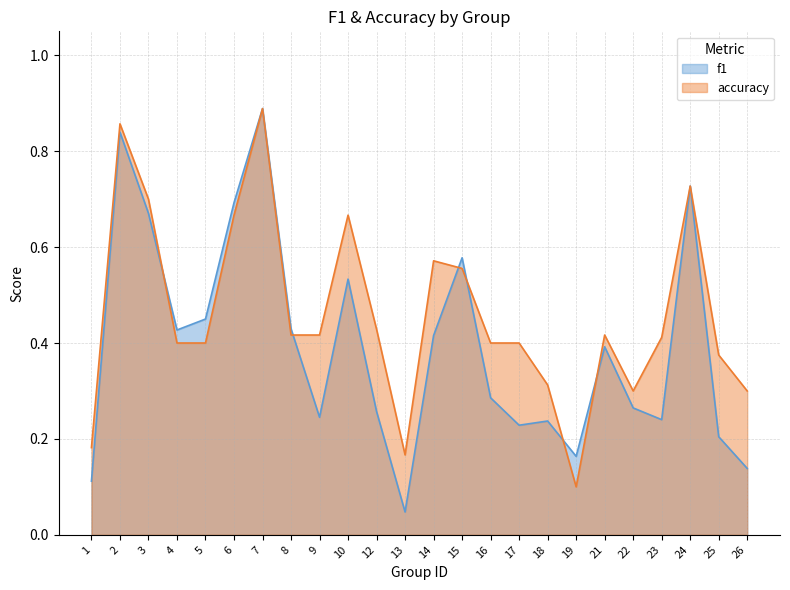

True or false: f1 has a value of 0.4 at 25.

False